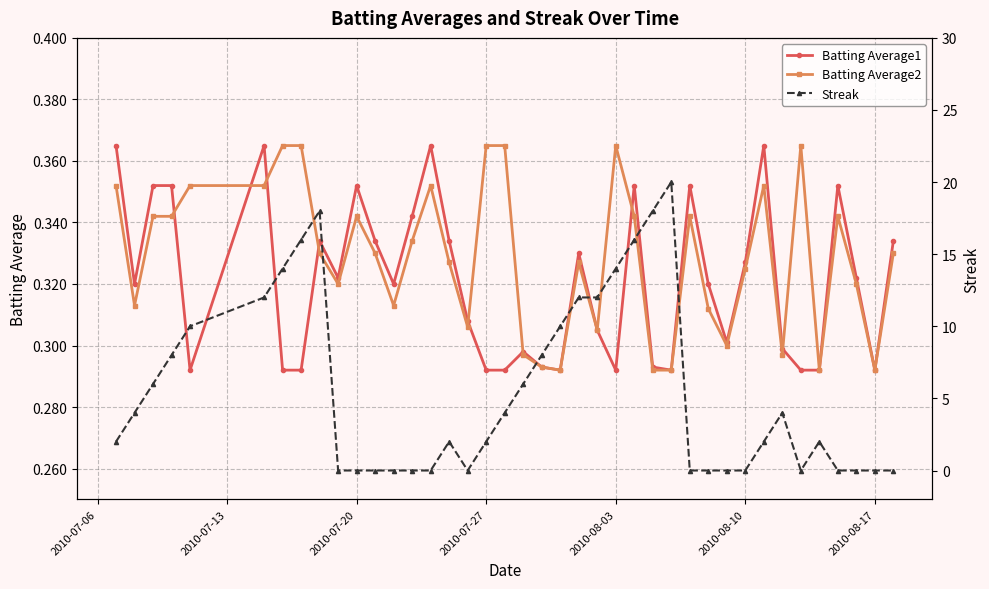

Is this an area chart (filled region under the line)?

No